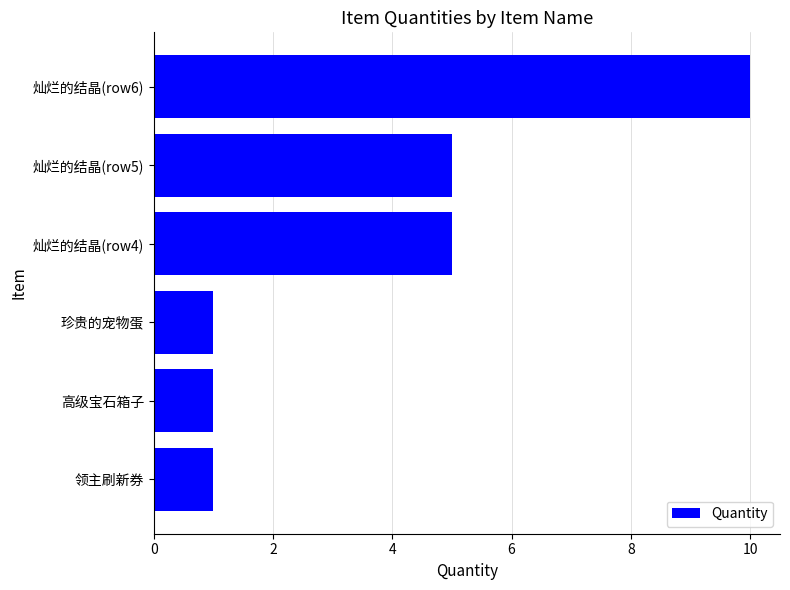

The chart shows a value of 2 at 灿烂的结晶(row4). True or false?

False